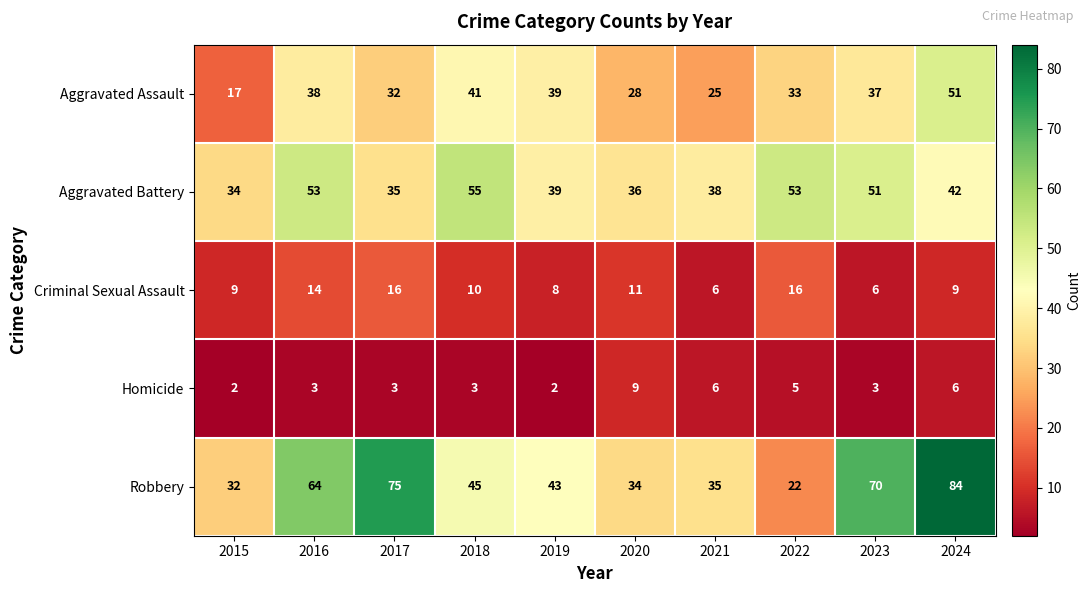

Where does the Robbery series first go above 45?

2016